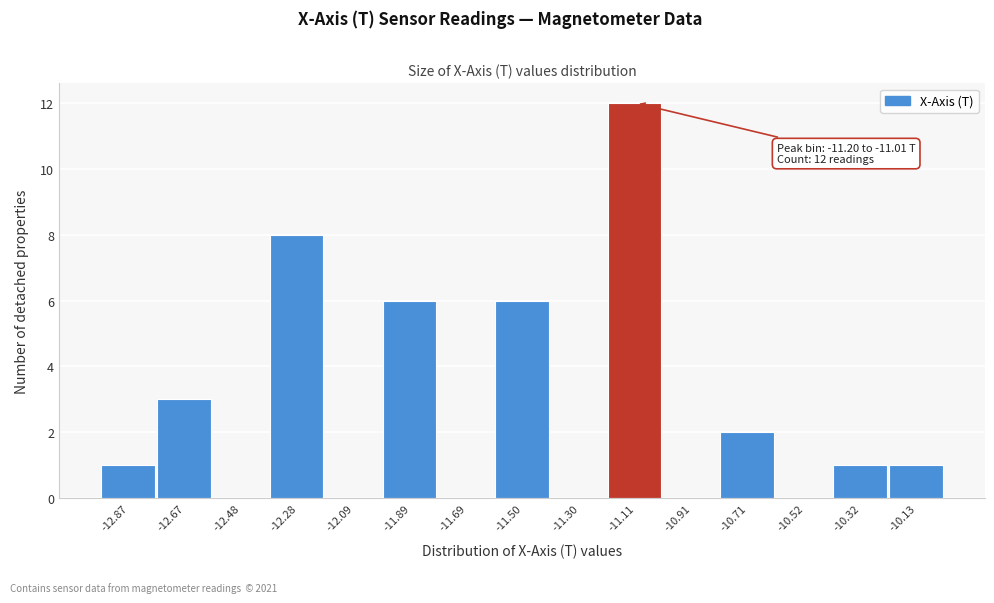

Over which range of the x-axis is the bar tallest?

-11.20 to -11.00